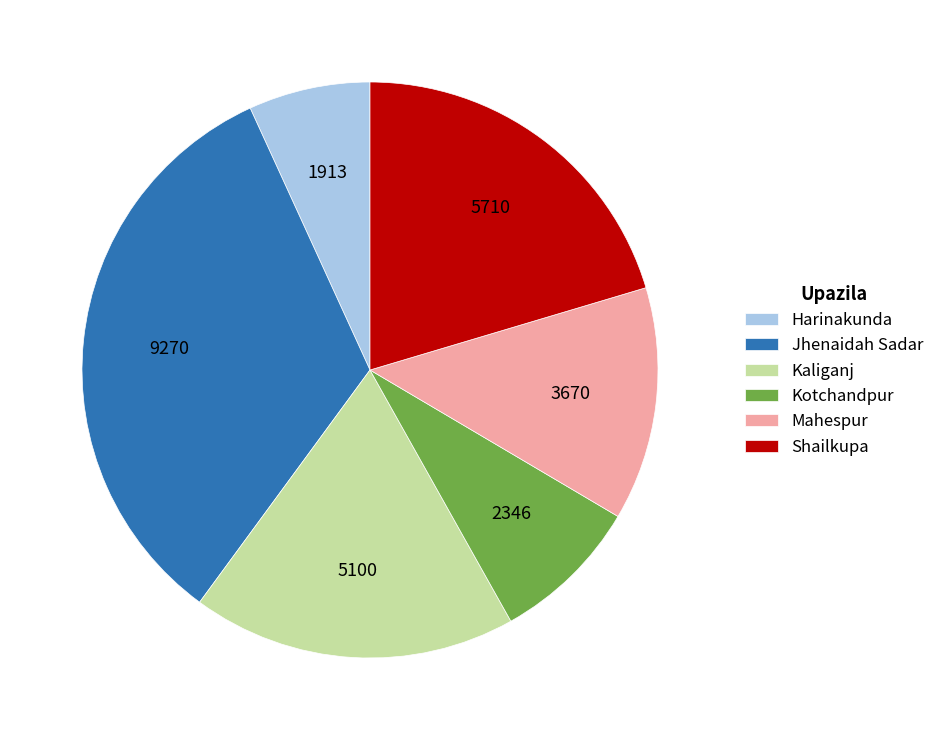

Is the sum of Kaliganj and Jhenaidah Sadar greater than half?

Yes